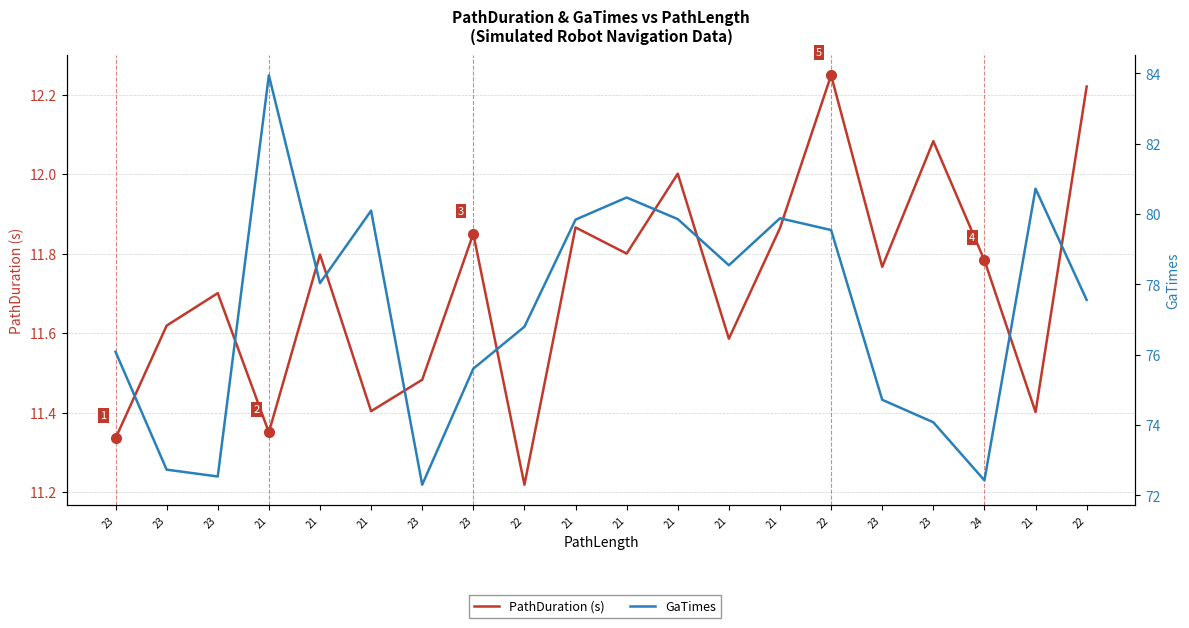

Reading right to left, extract all data points from this chart.

PathDuration (s): 22=12.2	21=11.4	24=11.8	23=12.1	23=11.8	22=12.2	21=11.9	21=11.6	21=12.0	21=11.8	21=11.9	22=11.2	23=11.9	23=11.5	21=11.4	21=11.8	21=11.3	23=11.7	23=11.6	23=11.3
GaTimes: 22=77.6	21=80.7	24=72.4	23=74.1	23=74.7	22=79.5	21=79.9	21=78.5	21=79.9	21=80.5	21=79.8	22=76.8	23=75.6	23=72.3	21=80.1	21=78.0	21=83.9	23=72.5	23=72.7	23=76.1